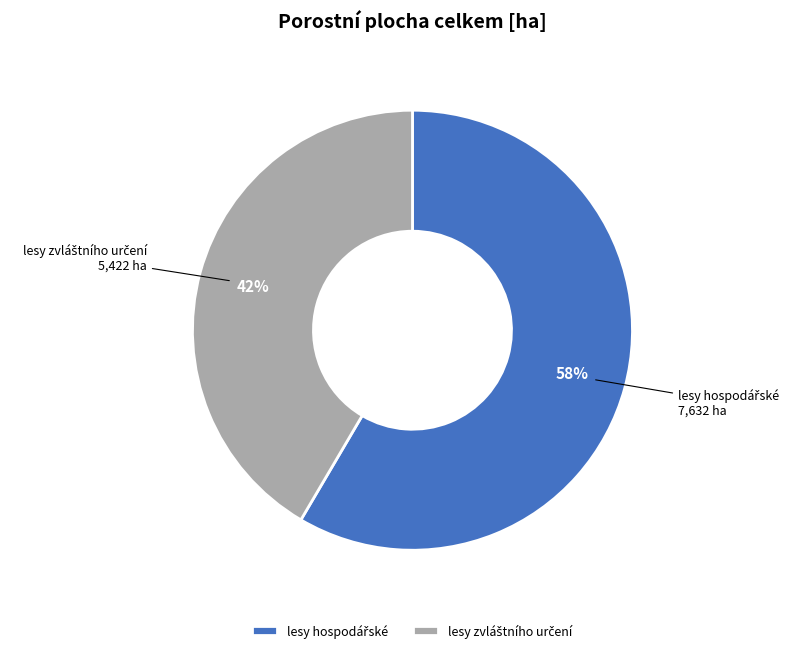

Does any single category account for the majority?

Yes